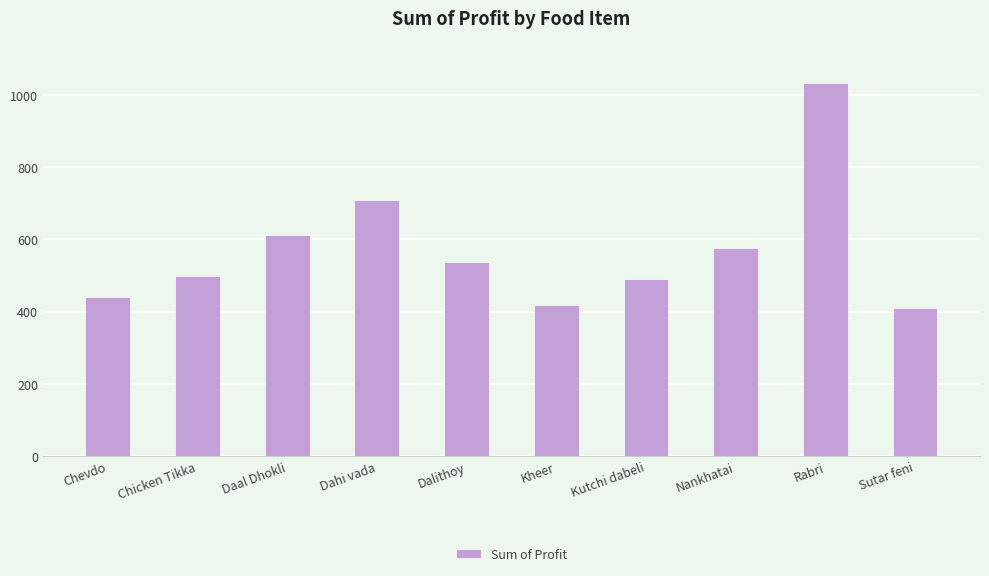

How many values exceed 538?

5